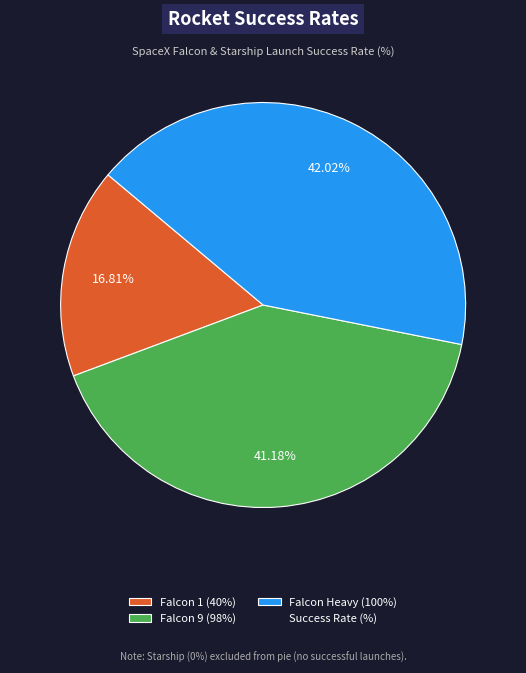

Does any single category account for the majority?

No